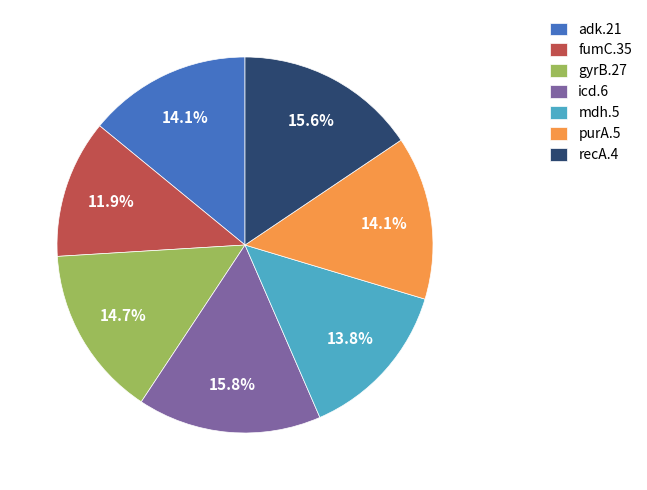

Is it true that adk.21 is 25% of the pie?

False